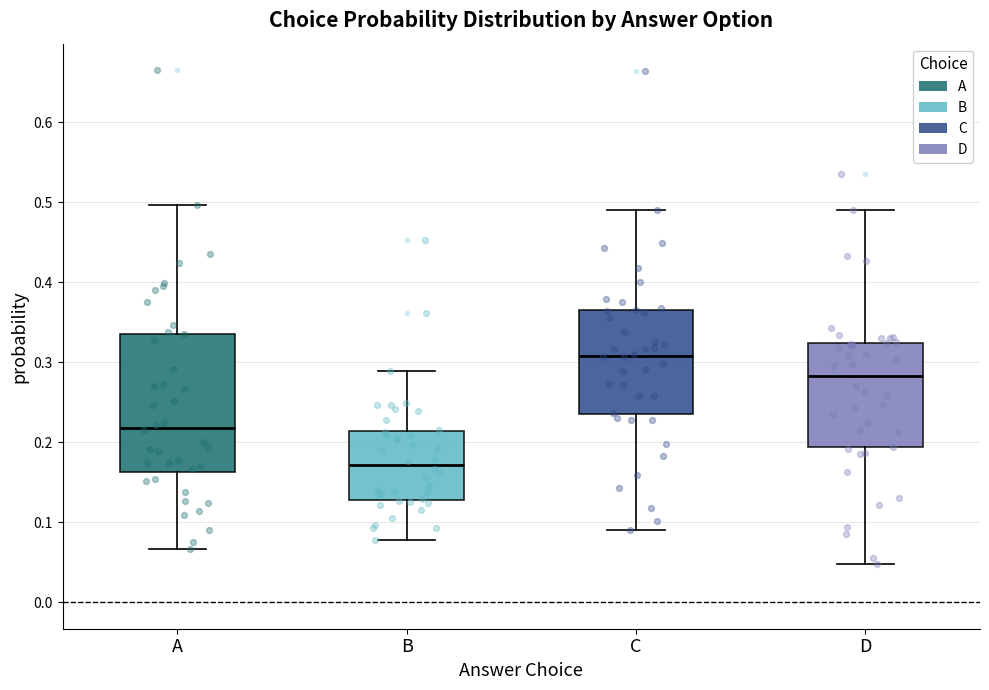

Reading left to right, read every box against the y-axis: the position of its median line, the range the box covers, and the ends of its whiskers. The values are not printed on the chart, so give them approximately, as read against the axis.

A: median 0.22, box 0.16 to 0.34, whiskers 0.07 to 0.50
B: median 0.17, box 0.13 to 0.21, whiskers 0.08 to 0.29
C: median 0.31, box 0.24 to 0.36, whiskers 0.09 to 0.49
D: median 0.28, box 0.19 to 0.32, whiskers 0.05 to 0.49